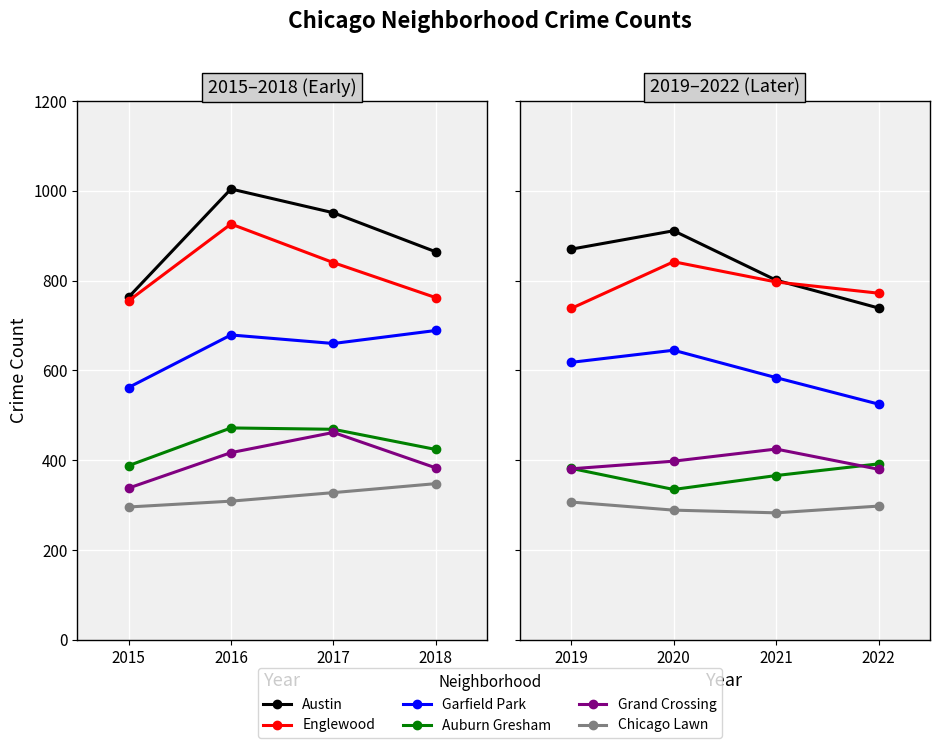

In Garfield Park, how many points are higher than both neighbors (excluding endpoints)?

1